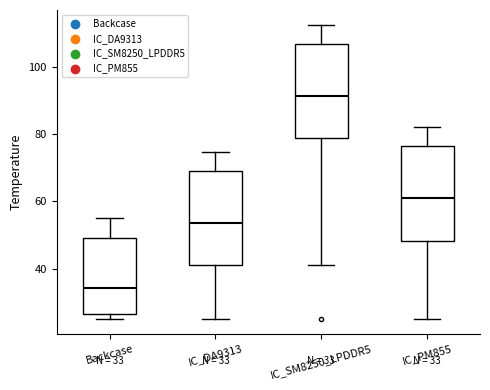

Which box has the highest median line?

IC_SM8250_LPDDR5